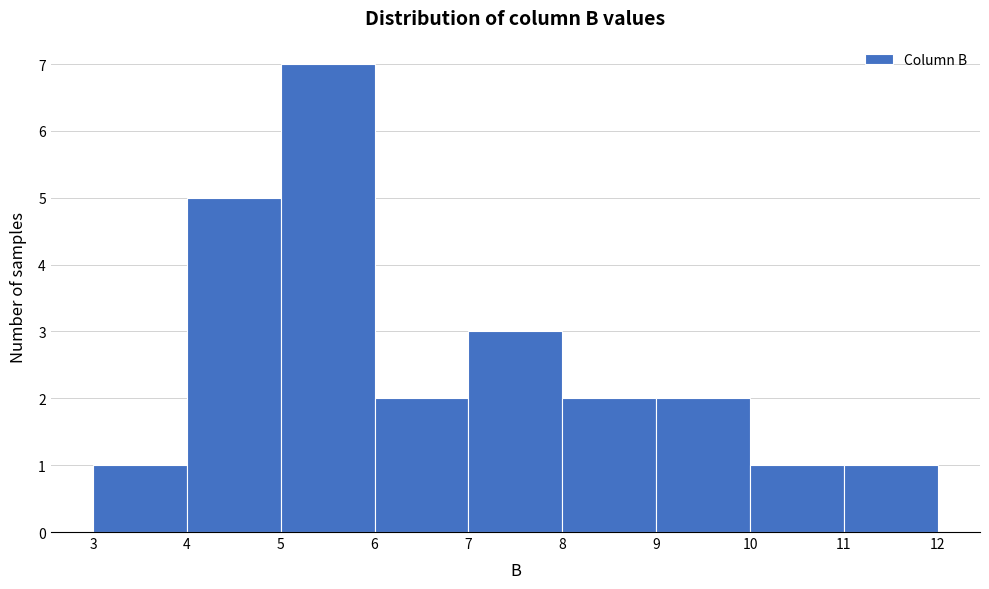

Reading left to right, transcribe this chart: for each bar, give the range it covers on the x-axis and its height. The values are not printed on the chart, so give them approximately, as read against the axis.

3 to 4: 1
4 to 5: 5
5 to 6: 7
6 to 7: 2
7 to 8: 3
8 to 9: 2
9 to 10: 2
10 to 11: 1
11 to 12: 1